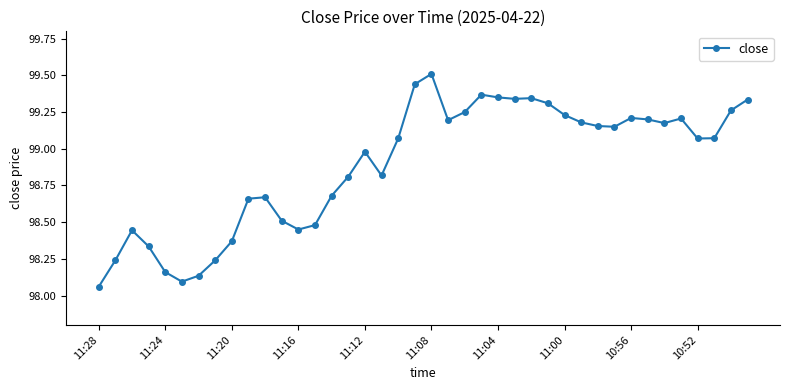

True or false: the data has more than 2 interior local peaks.

True